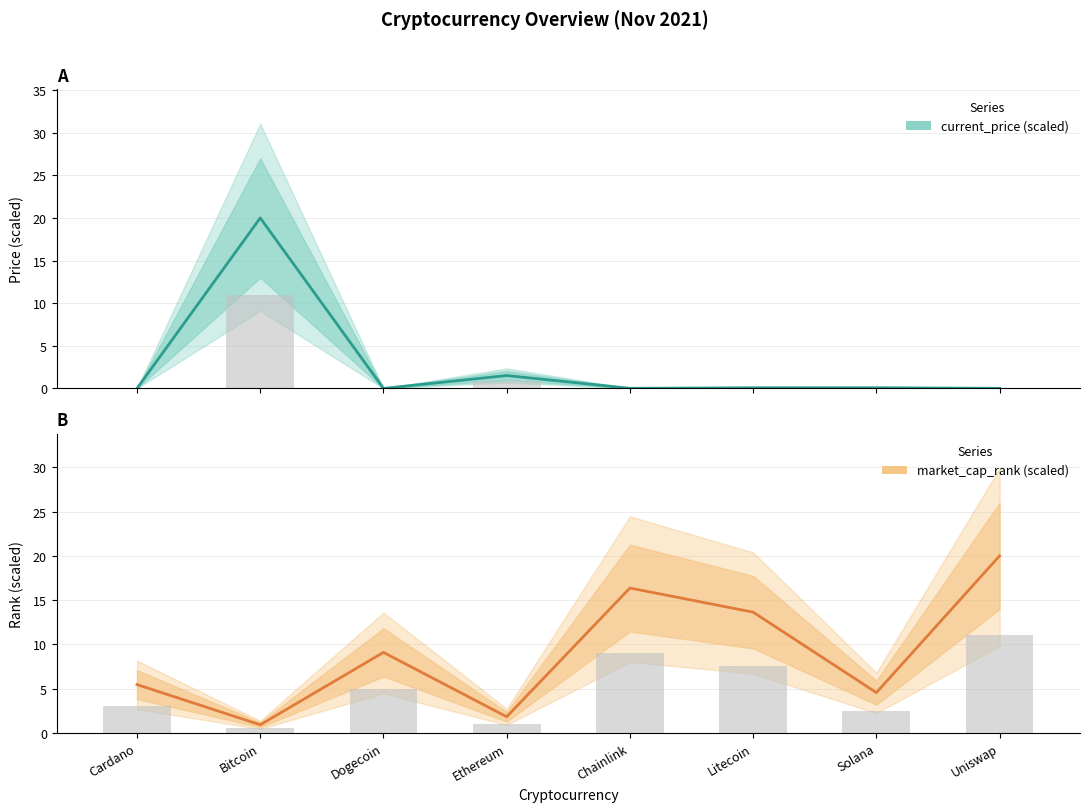

Which series has the largest total across all categories?

market_cap_rank (scaled)